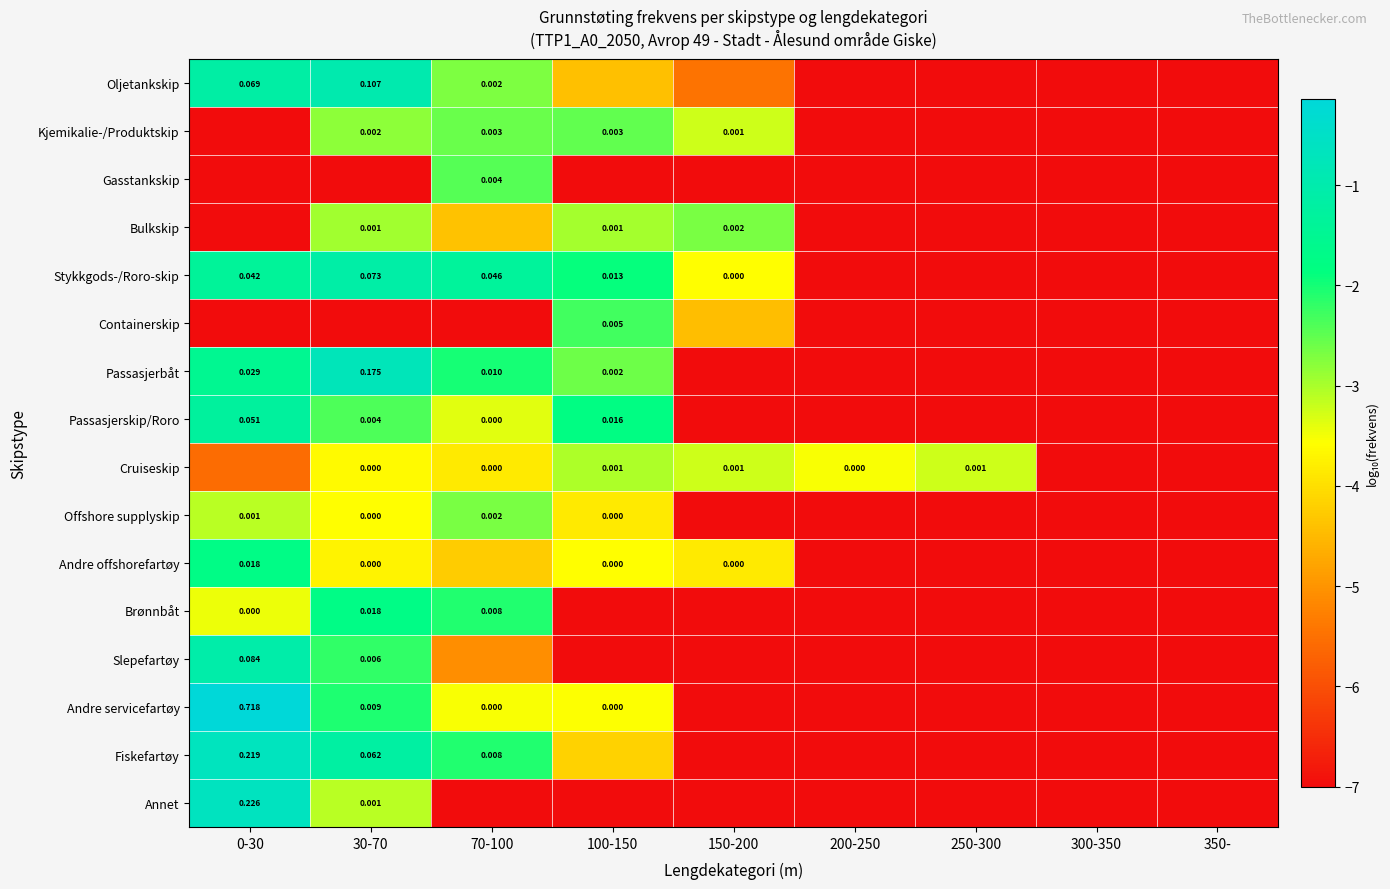

At which category does the chart reach its minimum across all series?

200-250